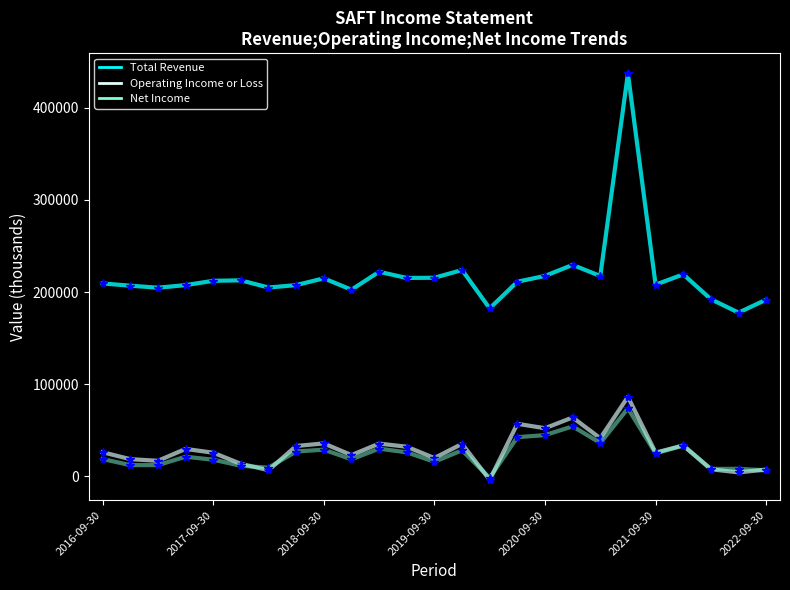

True or false: Total Revenue and Net Income cross at least once.

False